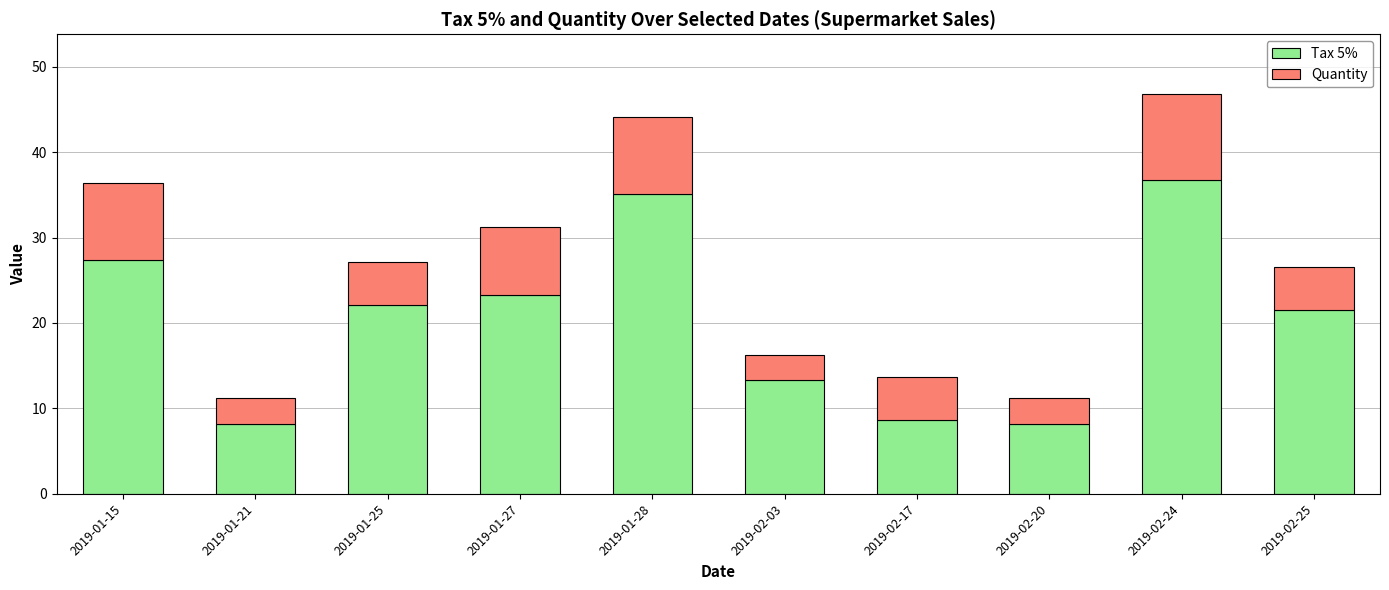

Reading left to right, list the values for the Tax 5% series.

27.4	8.2	22.1	23.3	35.1	13.3	8.6	8.2	36.8	21.5